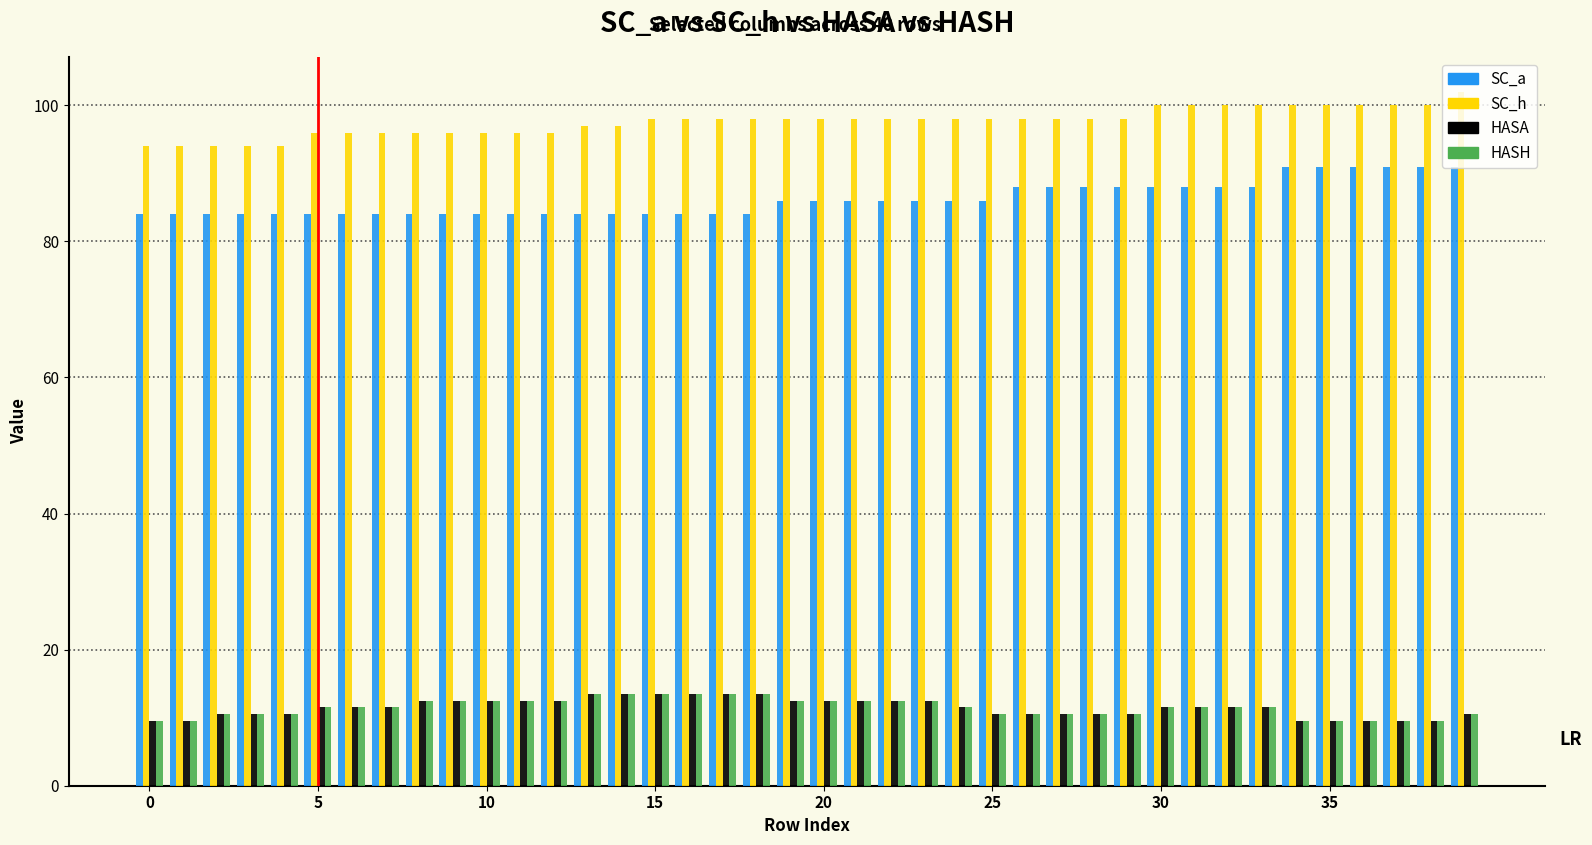

At how many categories does at least one series exceed 40?

40